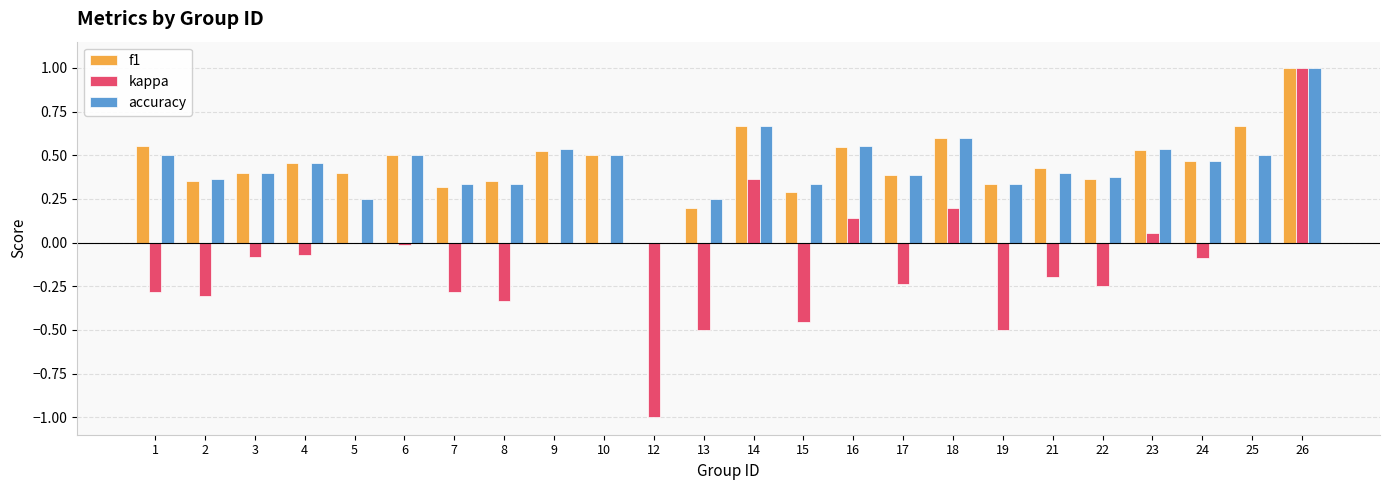

True or false: accuracy has a value of 0.7 at 12.

False